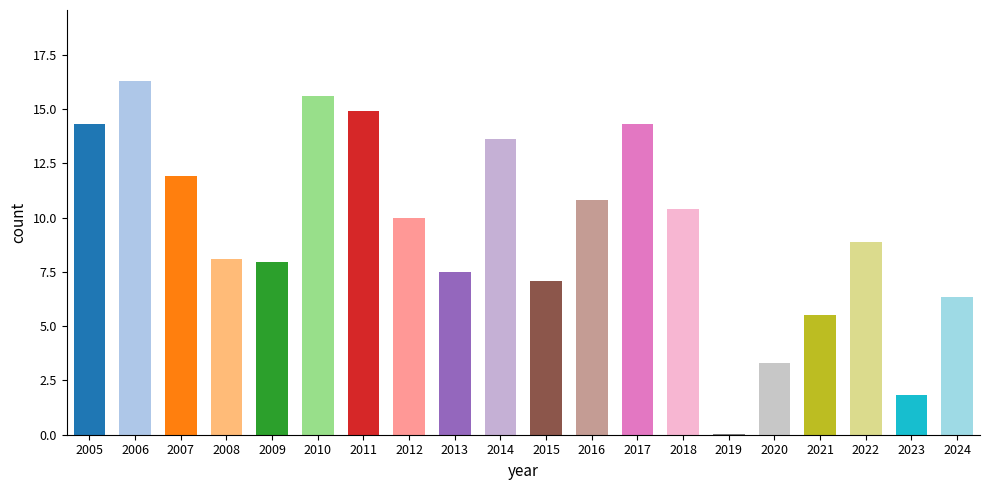

What is the maximum value shown in the chart?

16.3